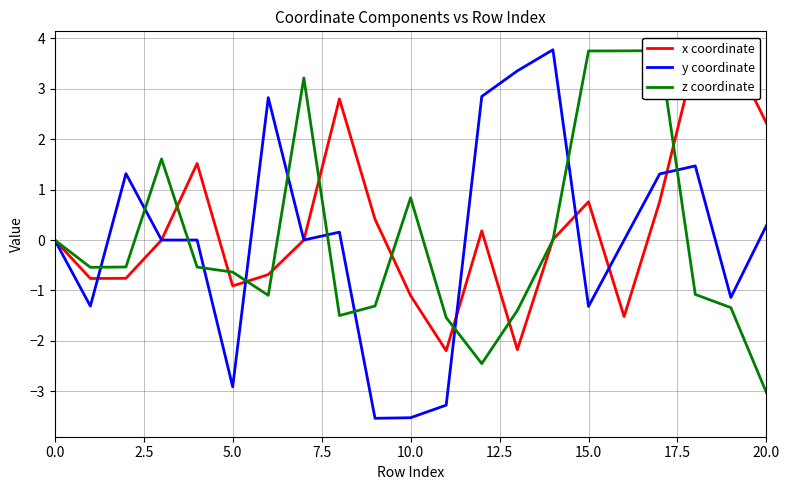

What is the highest value of the z coordinate series?

3.8